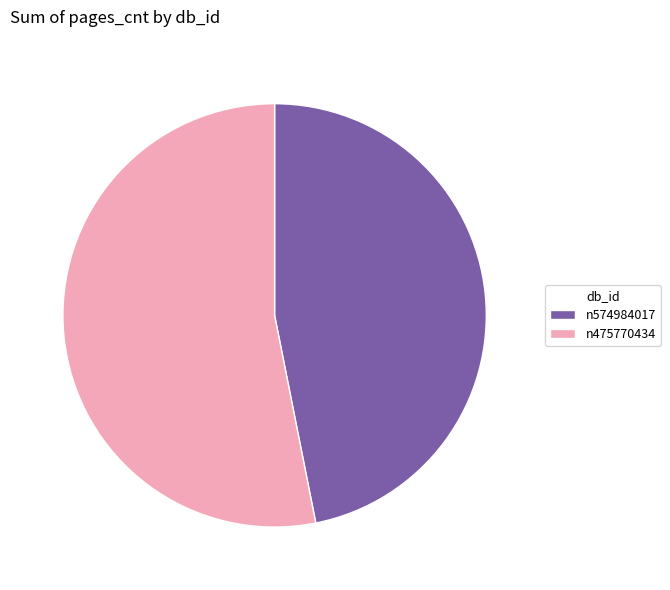

Is the sum of n475770434 and n574984017 greater than half?

Yes